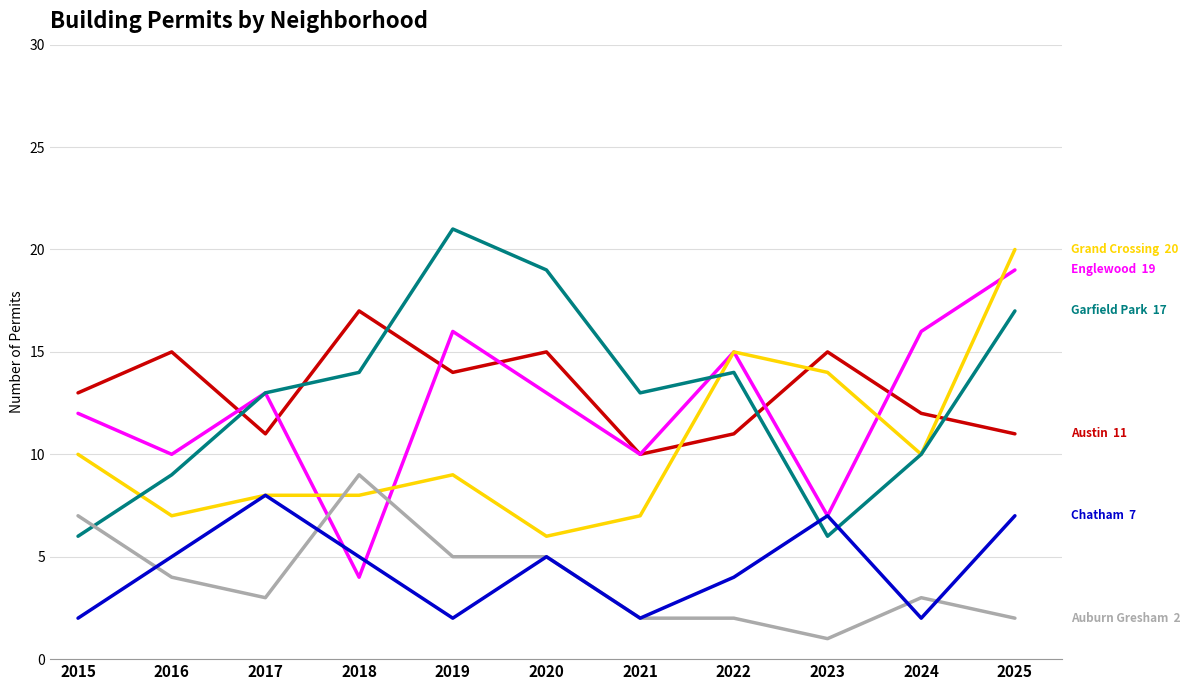

What is the difference between the highest and lowest values at 2015?

11